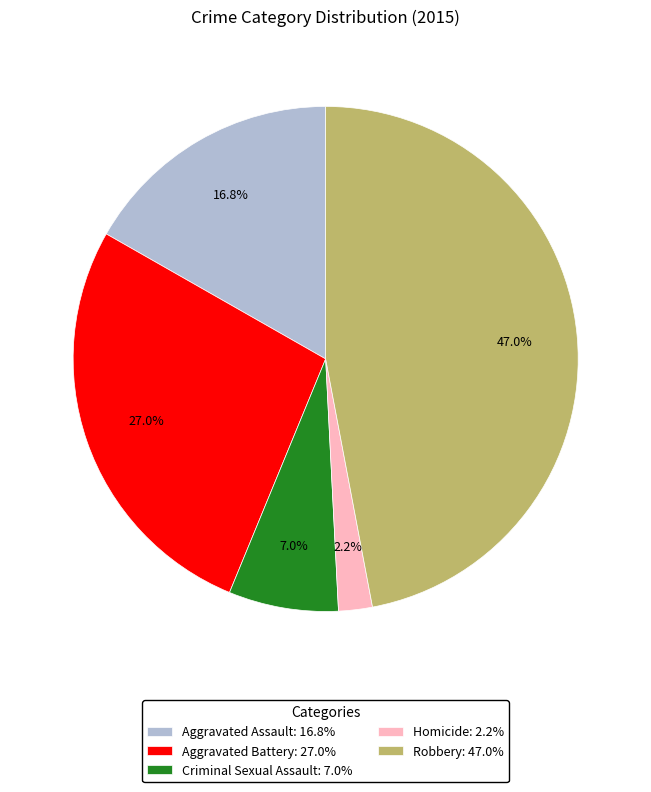

How many segments does this pie chart have?

5